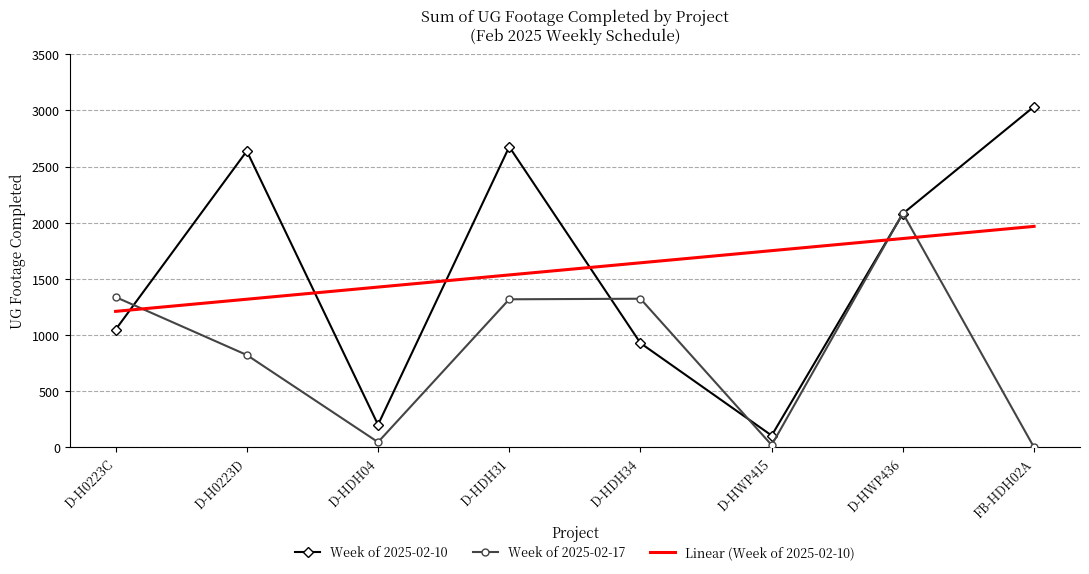

True or false: Linear (Week of 2025-02-10) has more than 1 interior local peaks.

False